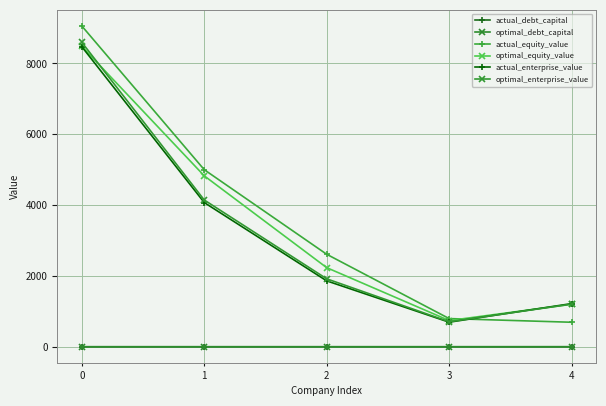

The value of optimal_equity_value at 2 is 3134.9. True or false?

False